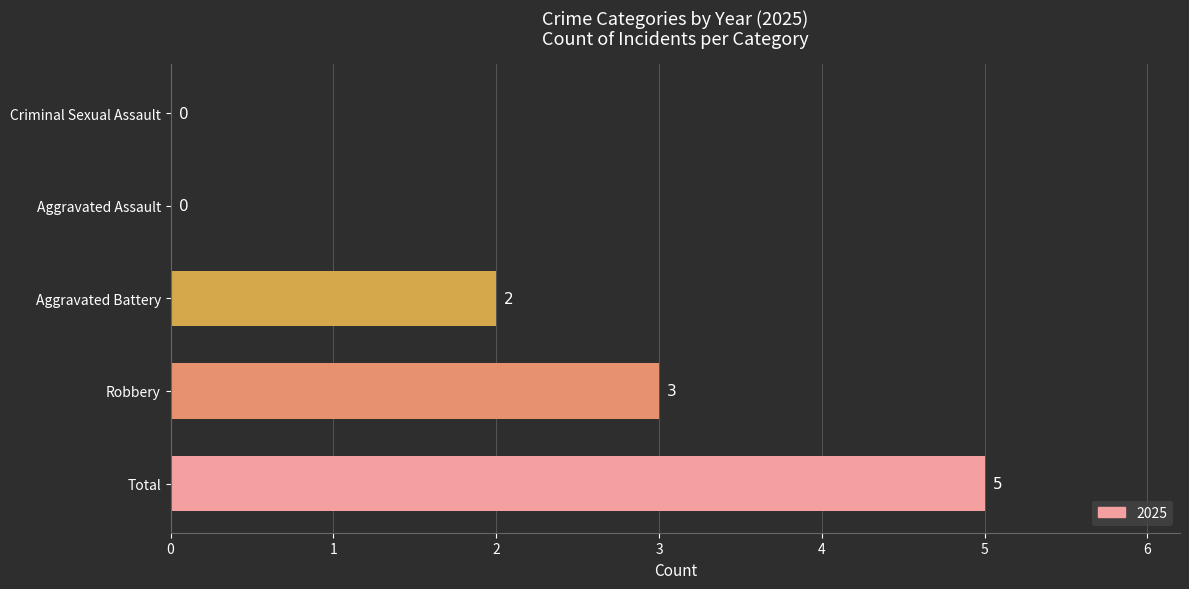

What is the sum of the values at Robbery and Aggravated Assault?

3